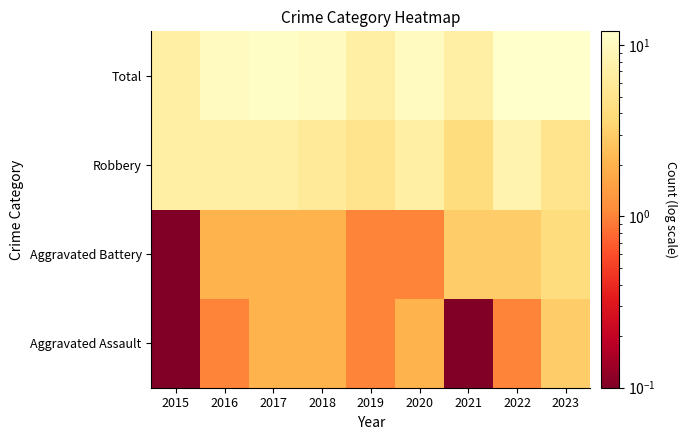

What is the difference between the highest and lowest values at 2015?

6.9